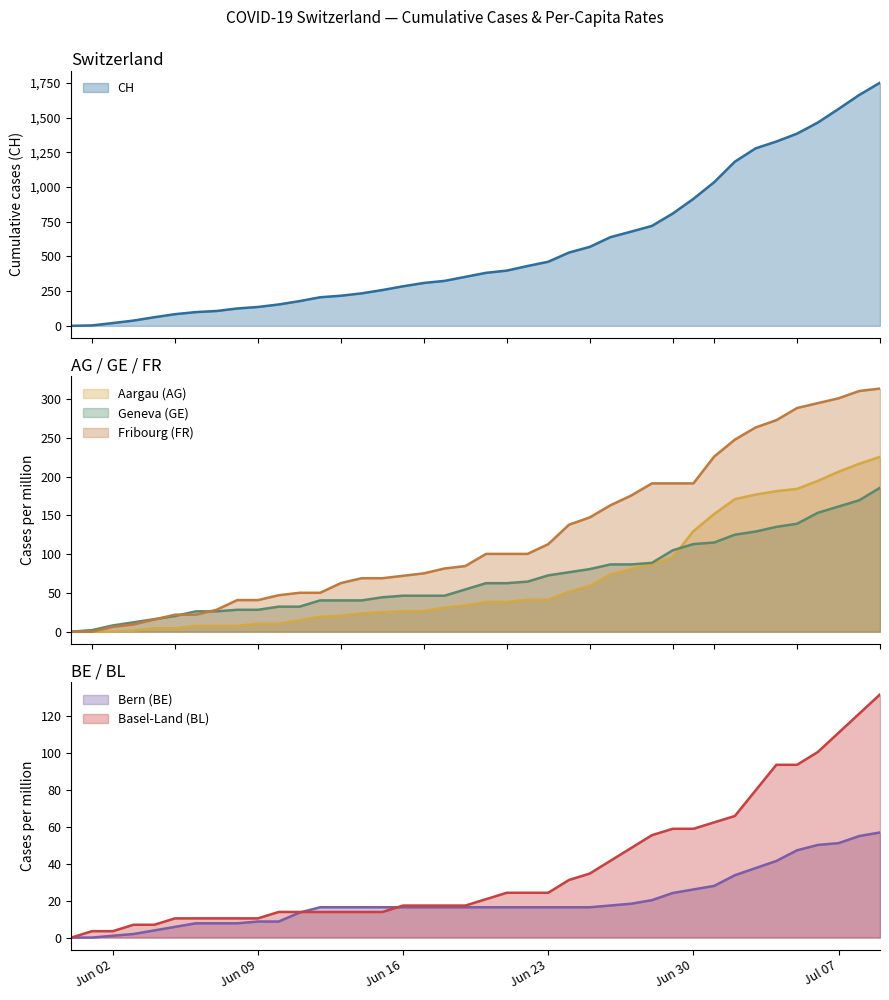

What is the highest value of the Fribourg (FR) series?

313.8